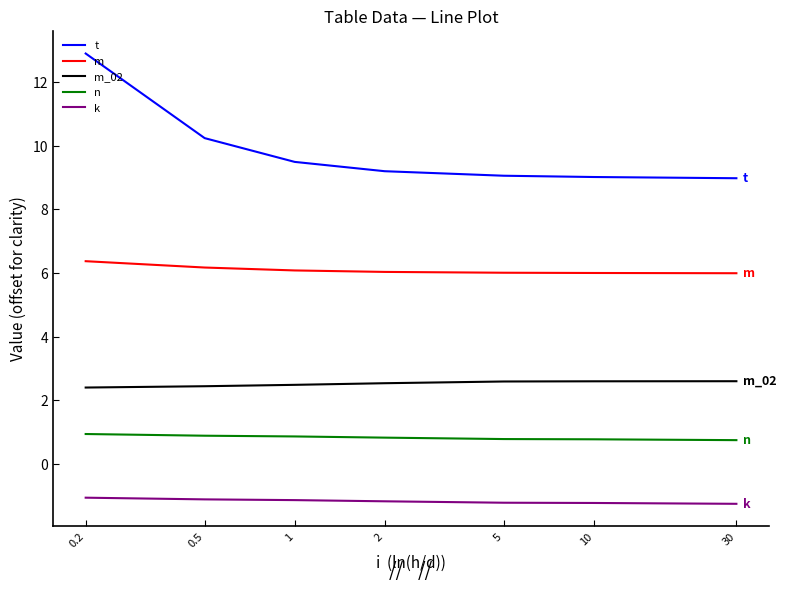

True or false: m and n cross at least once.

False